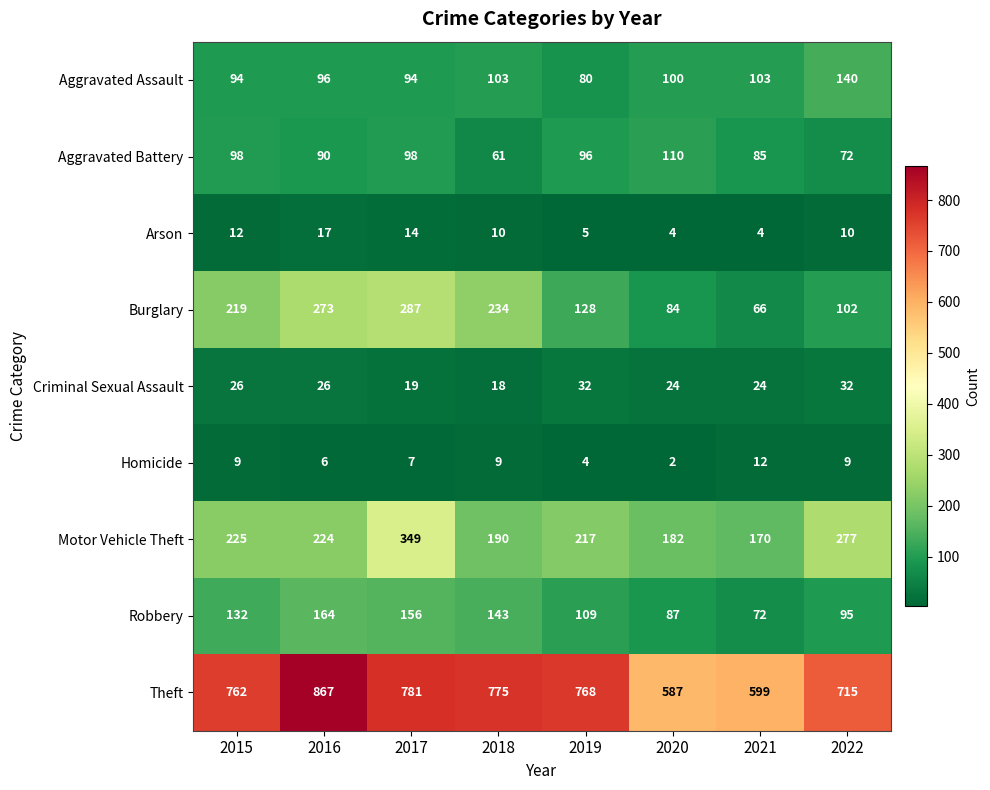

Which series changed the most between 2015 and 2022?

Burglary